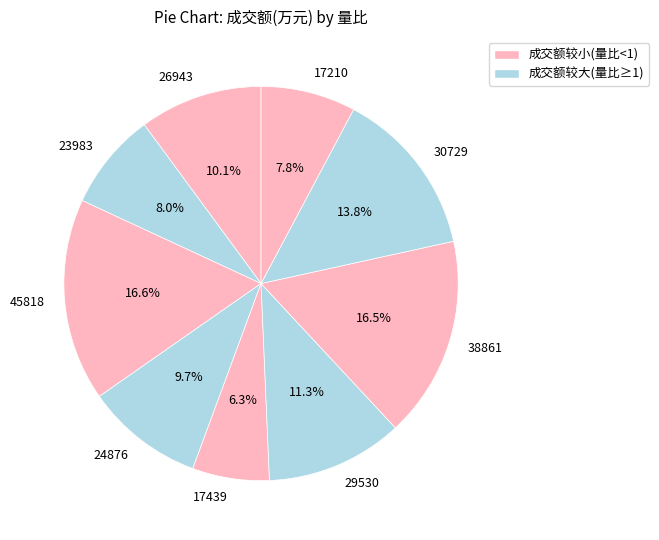

What percentage is the 17439 slice, to the nearest percent?

6%